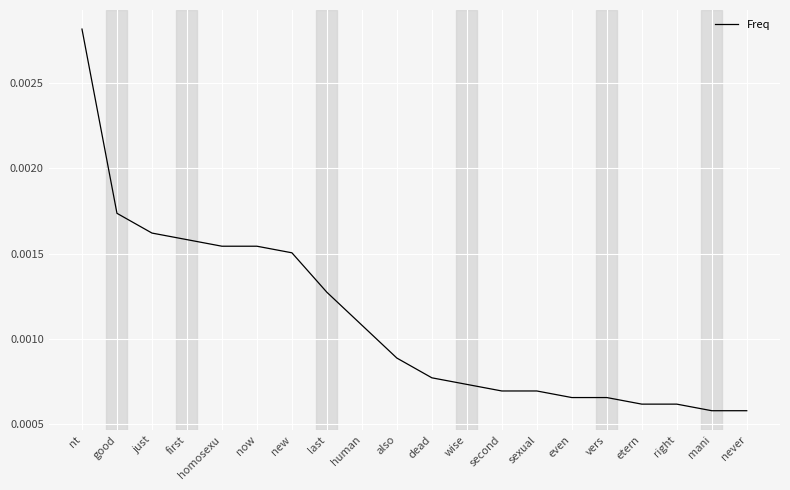

Which label corresponds to the largest value in the chart?

nt